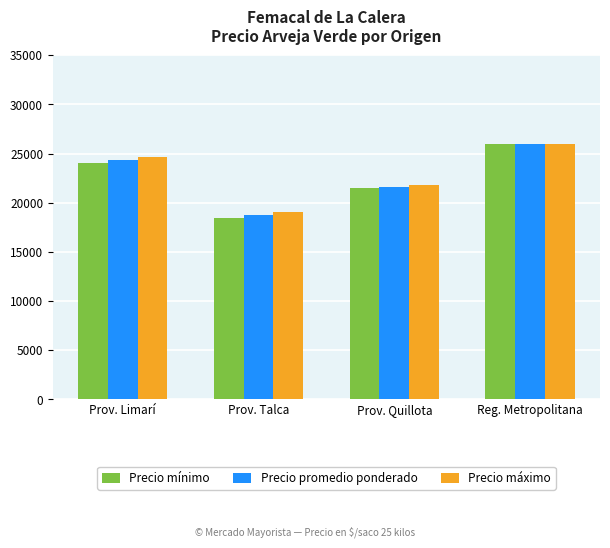

Read the Precio máximo value at Prov. Talca.

19000